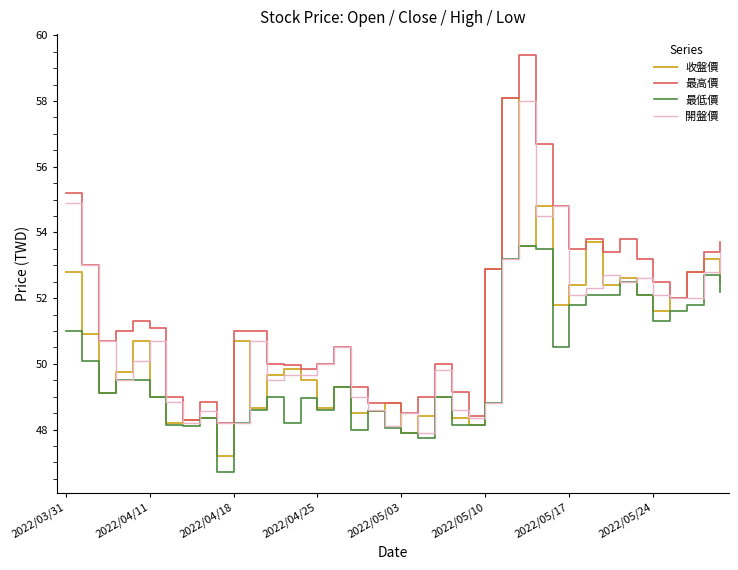

What is the maximum value for 最高價?

59.4